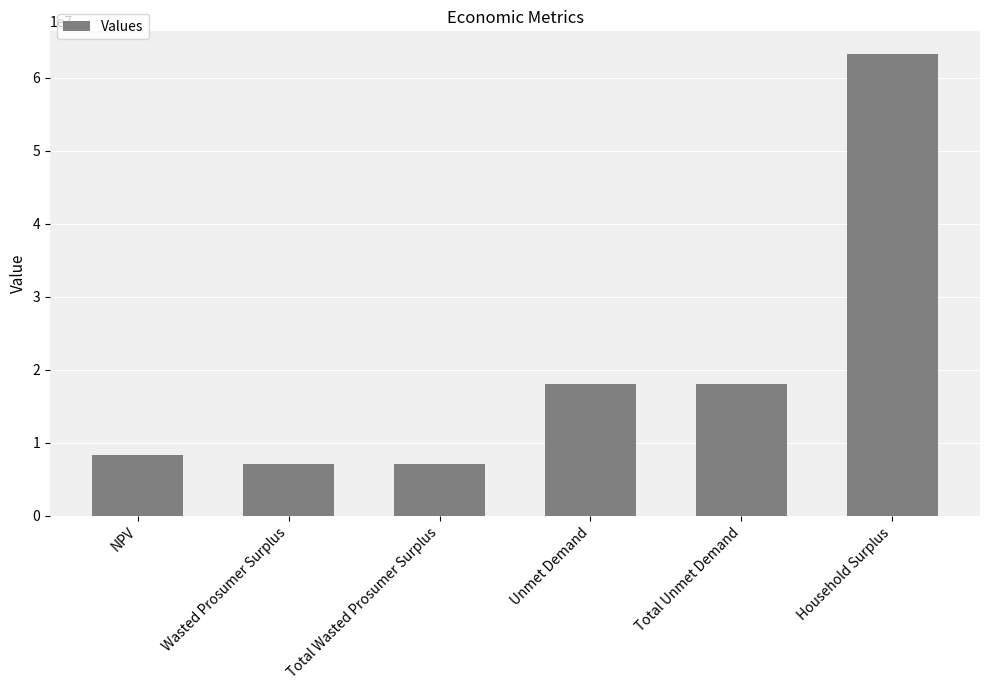

What is the label of the 6th bar from the left?

Household Surplus